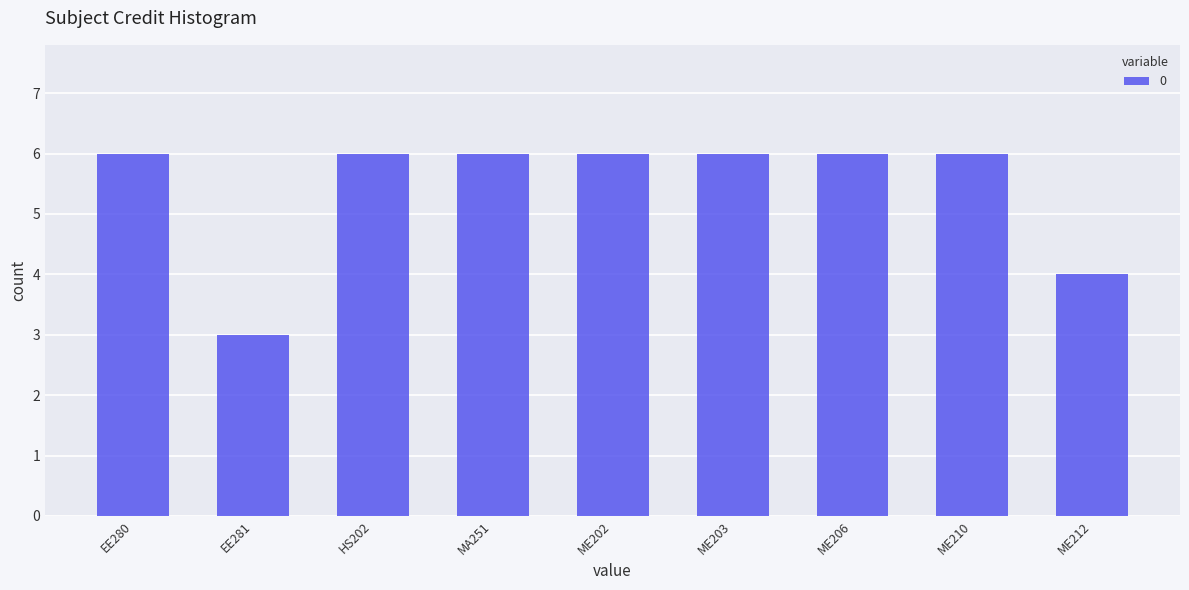

What value does the data have at ME210?

6